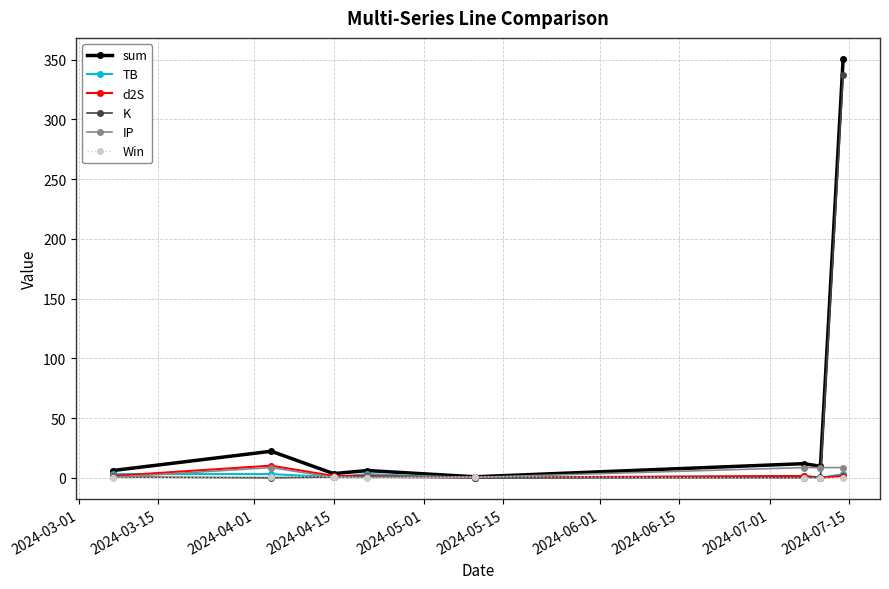

After their last crossing, which series has the higher values: d2S or IP?

IP